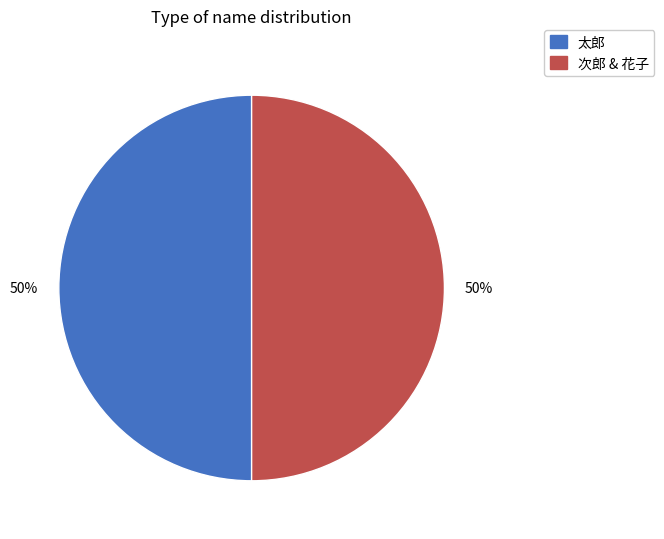

To the nearest percent, what is the average slice percentage?

50%